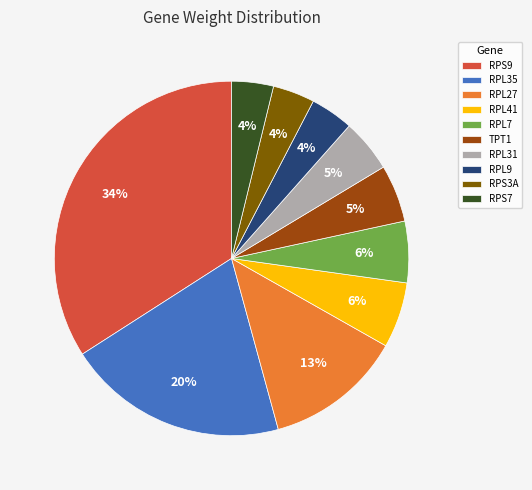

Which category has the biggest portion of the pie?

RPS9